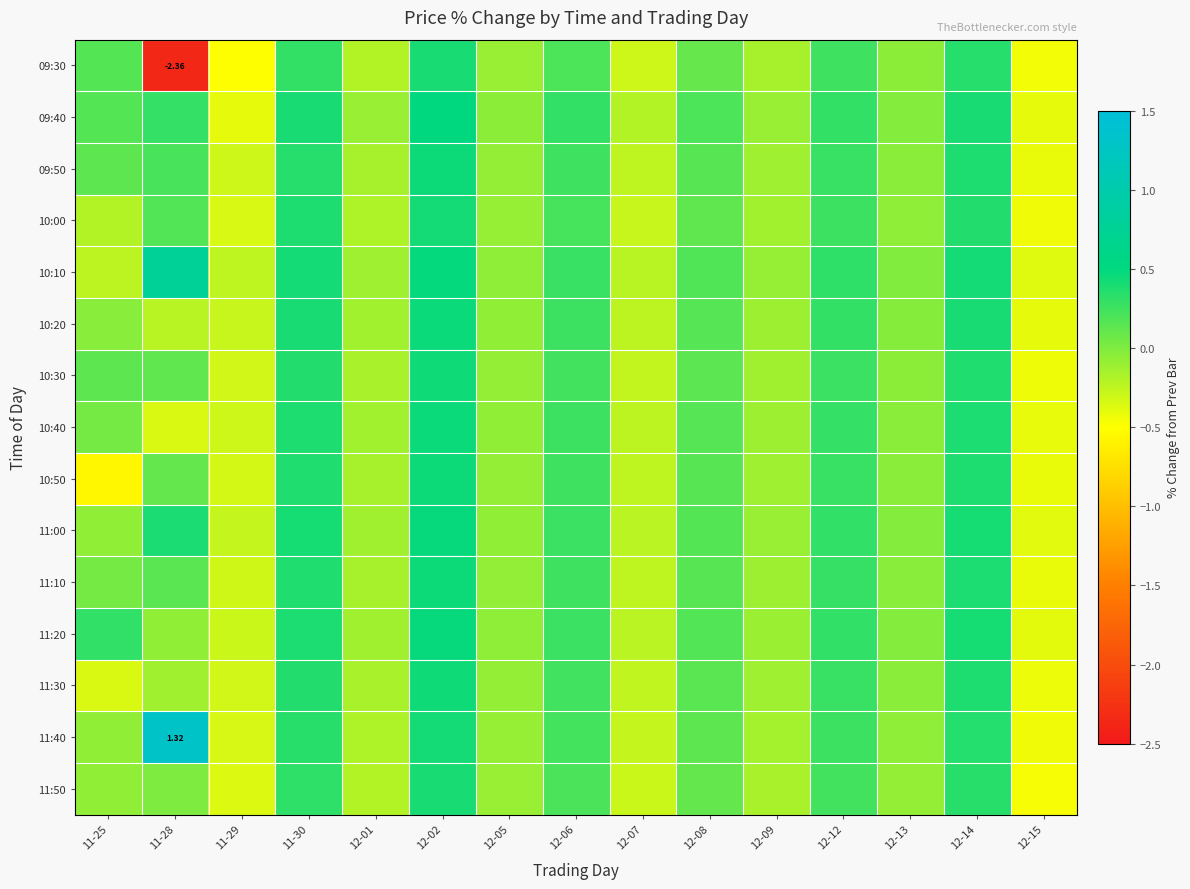

How many values in 11:50 are above zero?

6